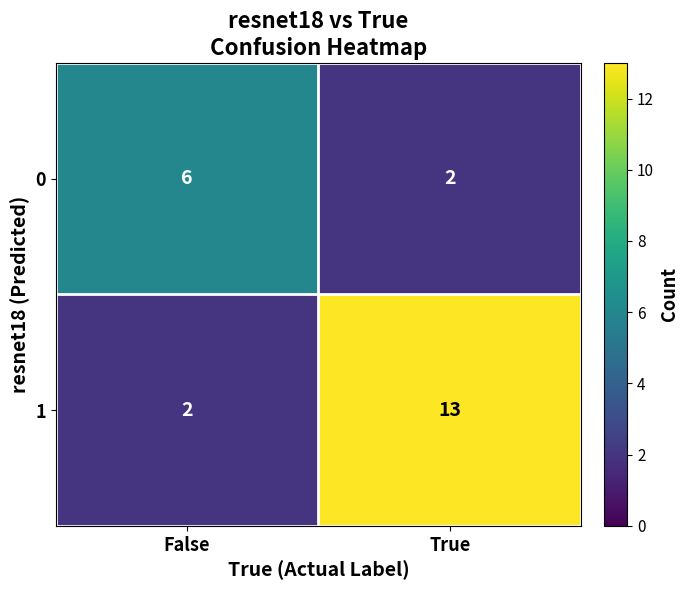

At which category is the sum across all series the highest?

True